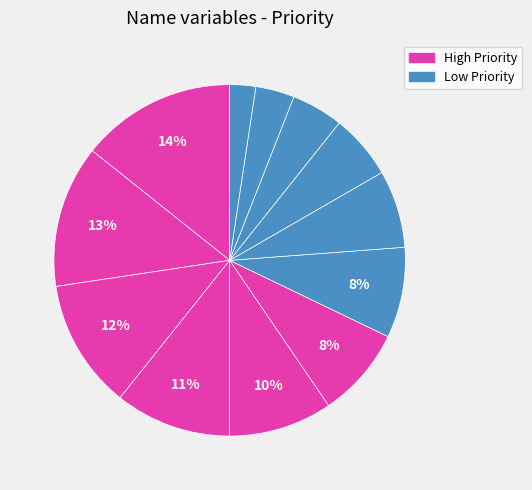

How many slices are in this pie chart?

12